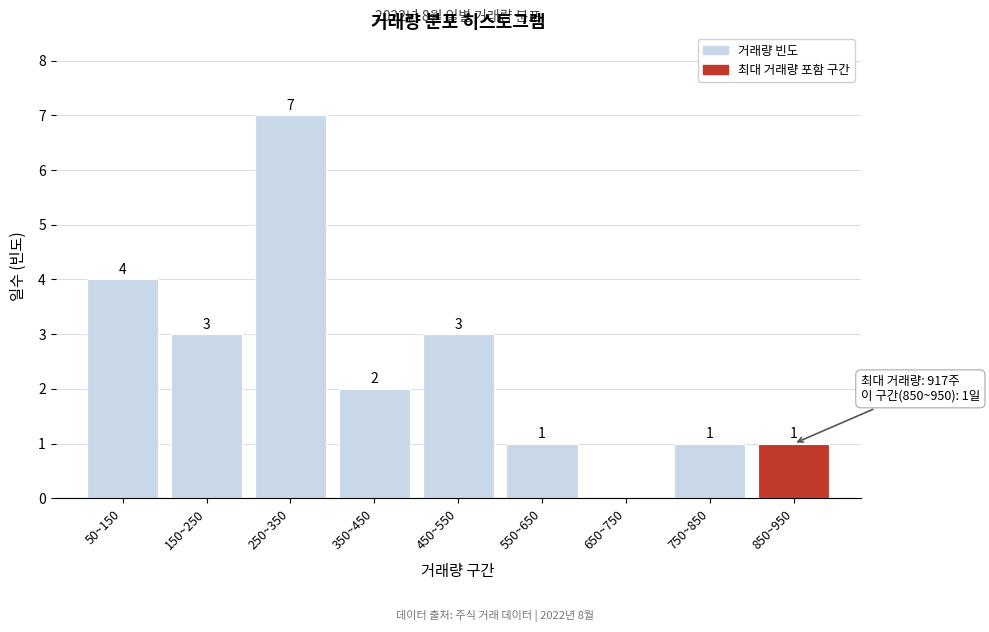

Reading left to right, transcribe all the data shown in this chart.

50~150=4	150~250=3	250~350=7	350~450=2	450~550=3	550~650=1	650~750=0	750~850=1	850~950=1